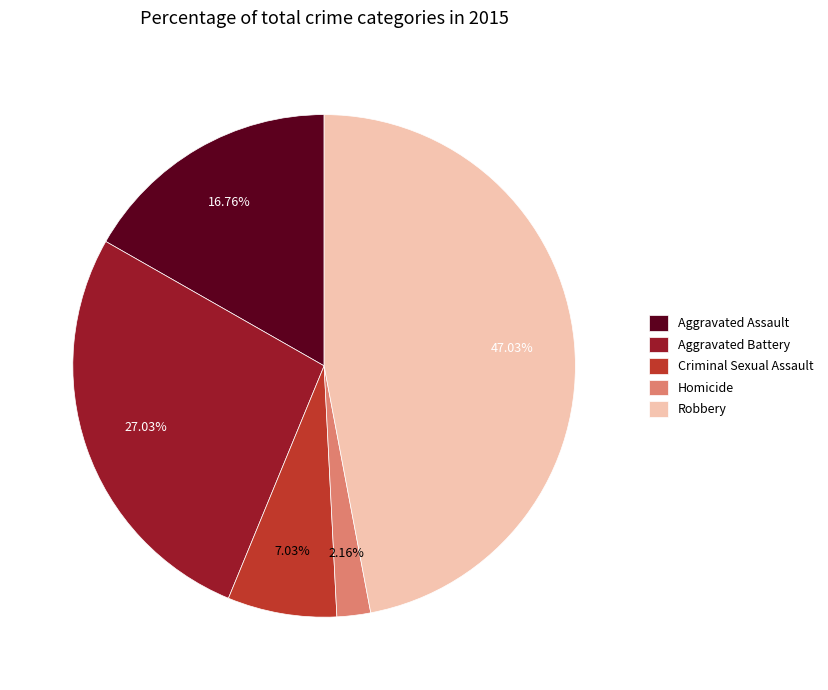

The Criminal Sexual Assault slice represents 1% of the pie. True or false?

False